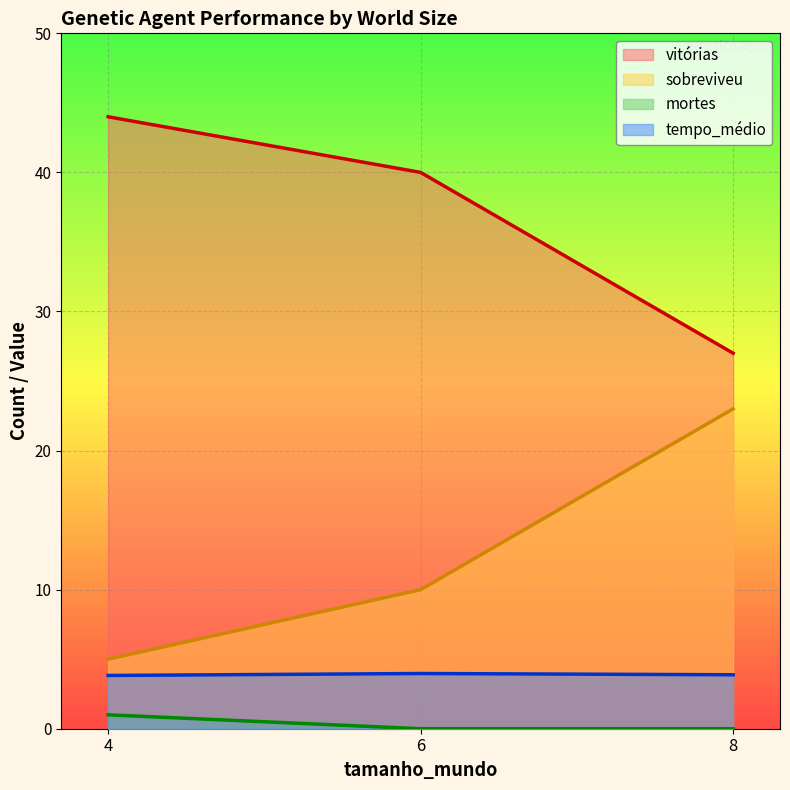

How many sobreviveu values are between 5 and 23?

3